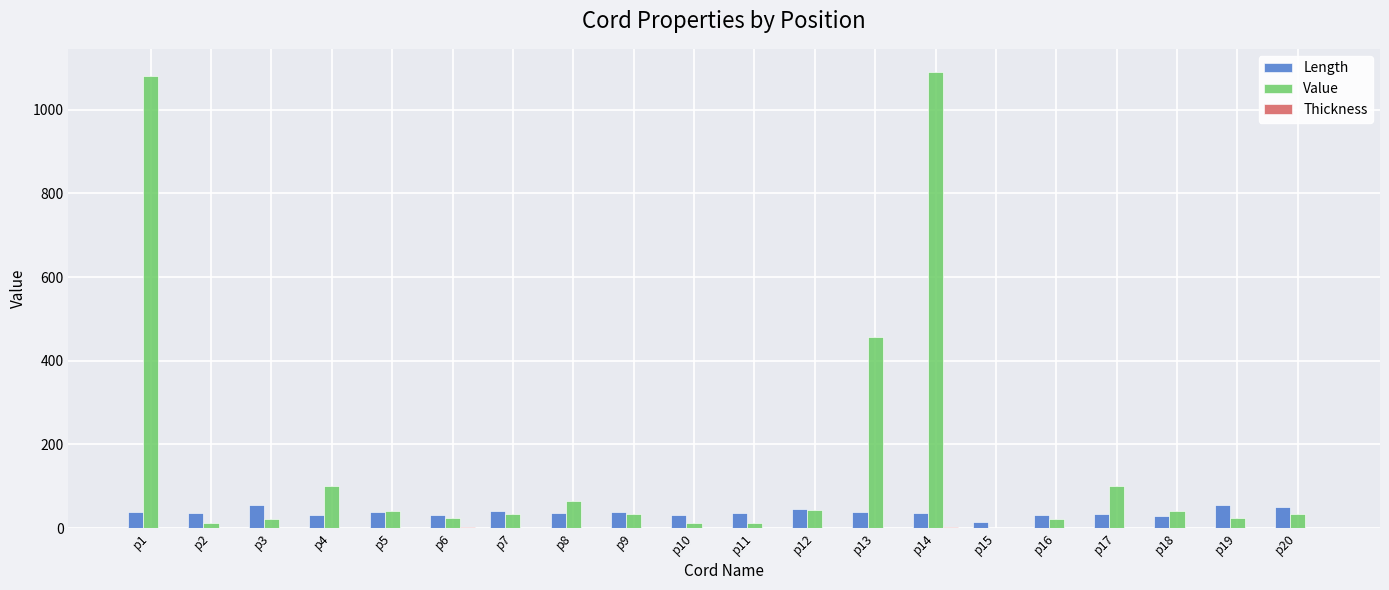

What is the maximum value shown in the chart?

1091.0